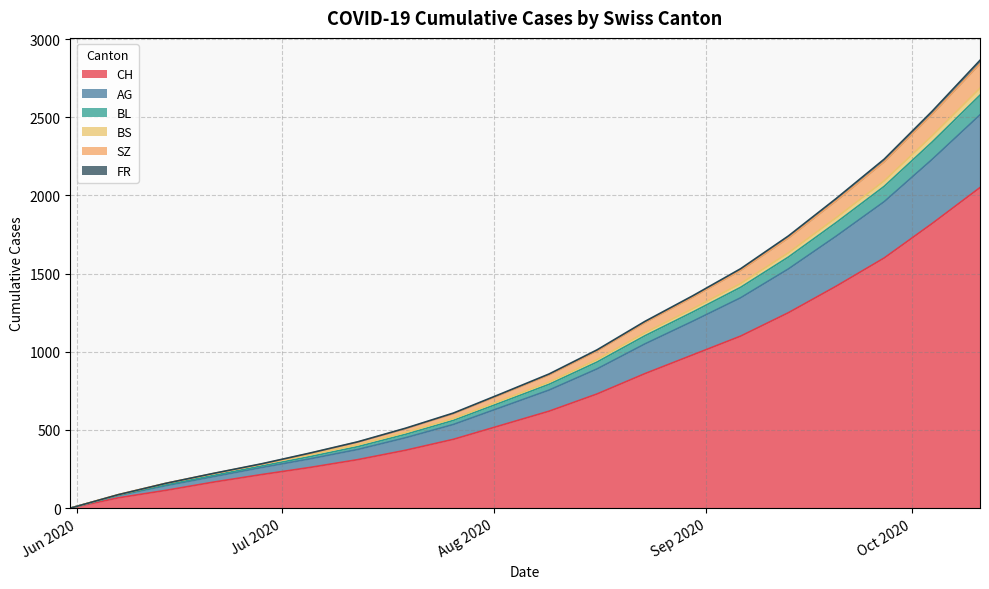

Between 2020-06-28 and 2020-07-19, which is larger?

2020-07-19